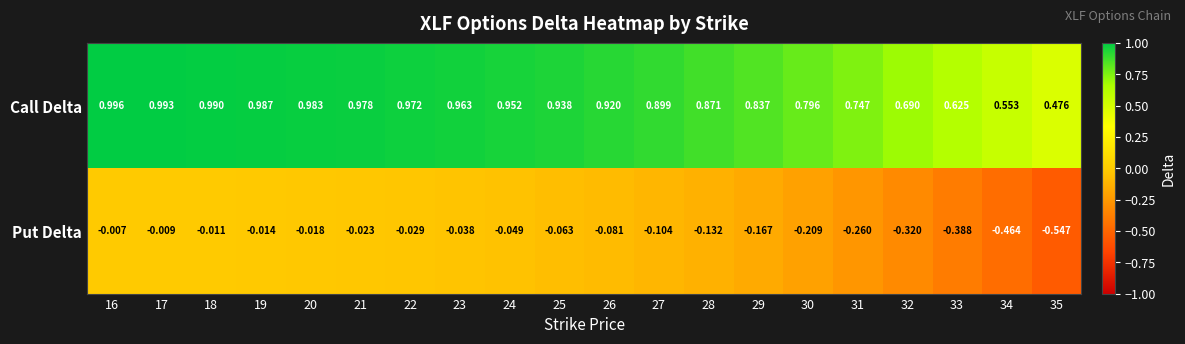

Which series has the largest total across all categories?

Call Delta